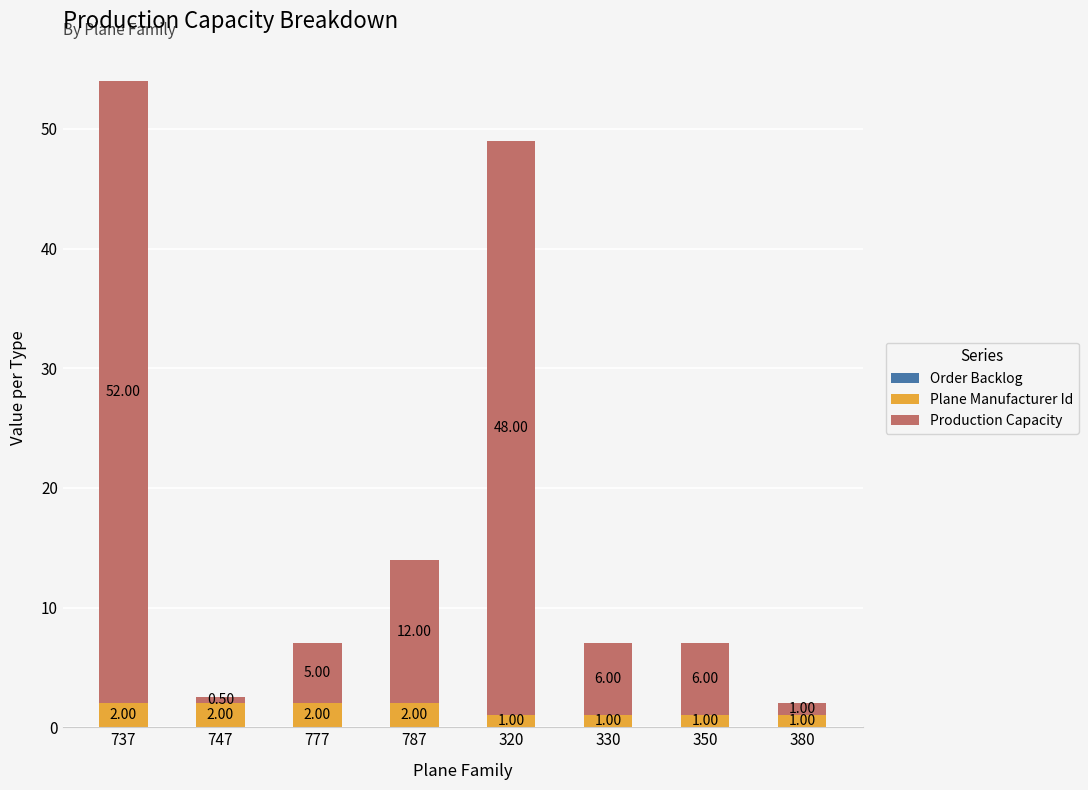

What is the total value across all series at 330?

7.0